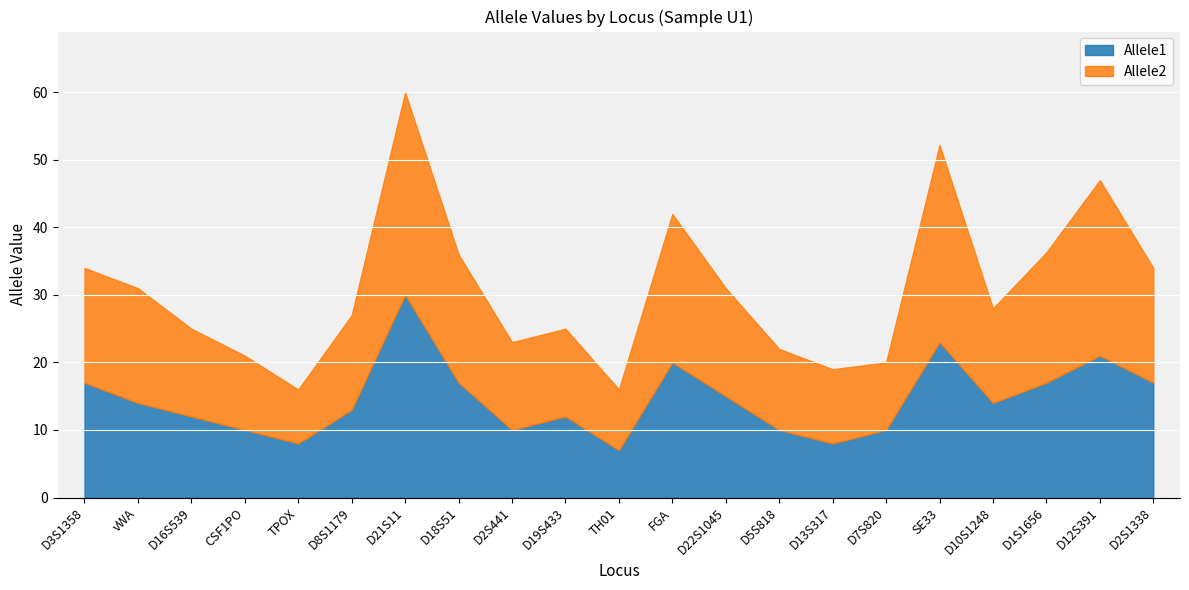

List the series in order of their peak value, lowest first.

Allele1, Allele2